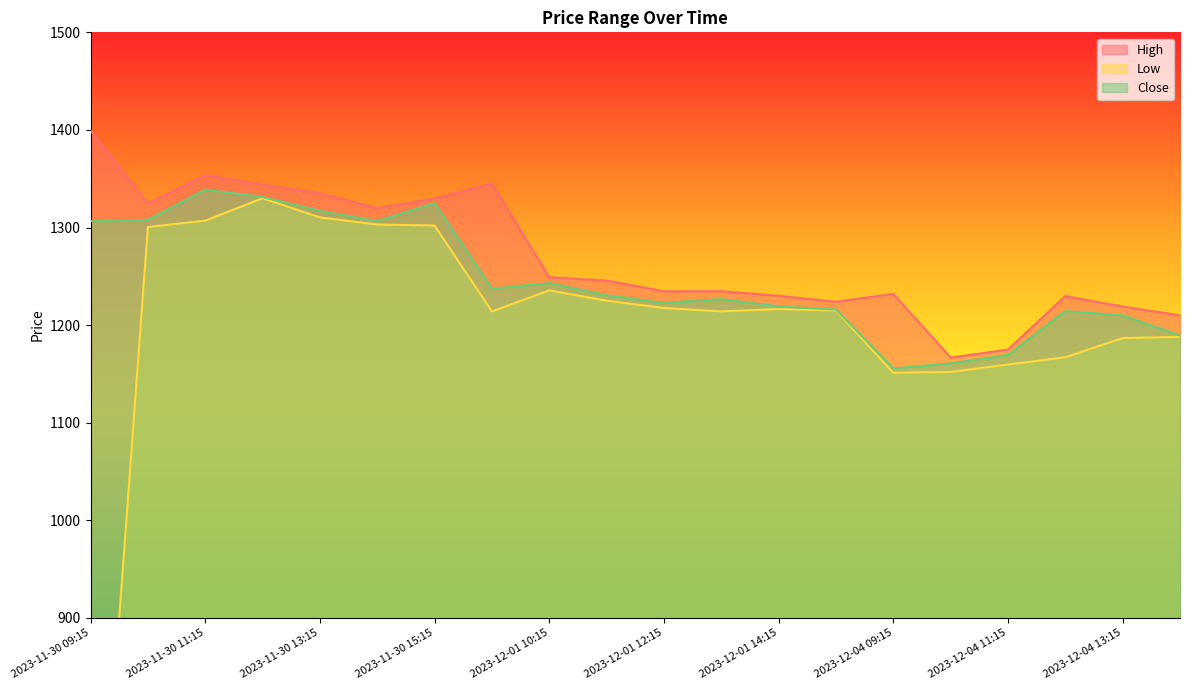

What is the label of the 18th point from the left?

2023-12-04 12:15